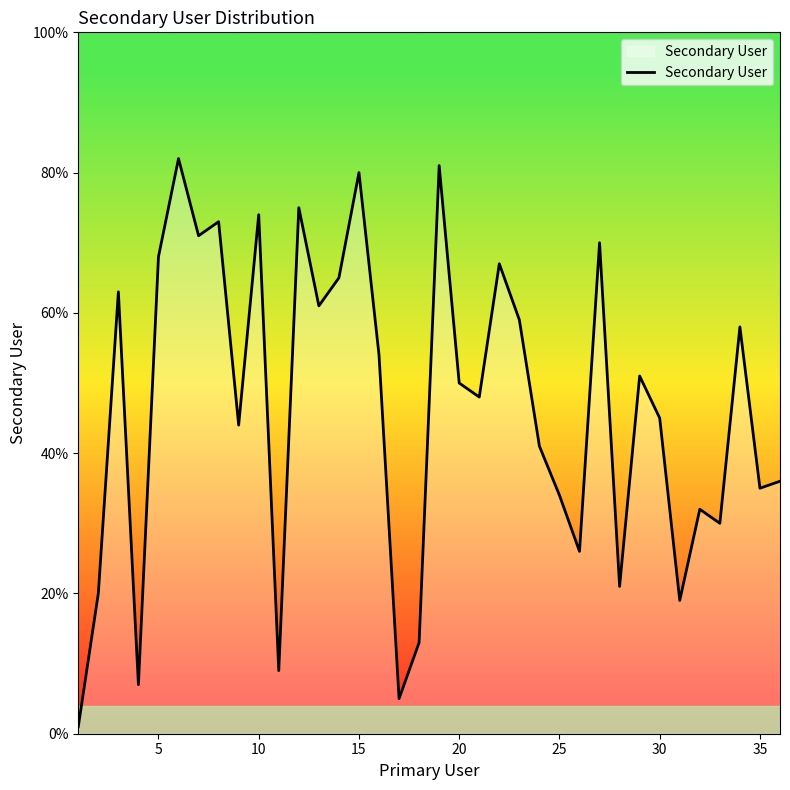

True or false: the data has more than 1 interior local peaks.

True